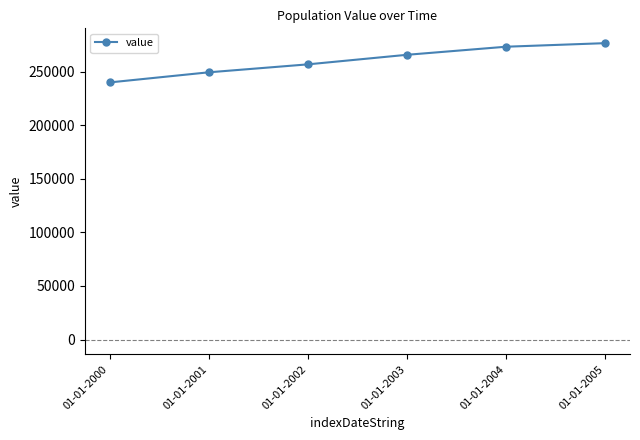

What is the smallest value displayed?

240025